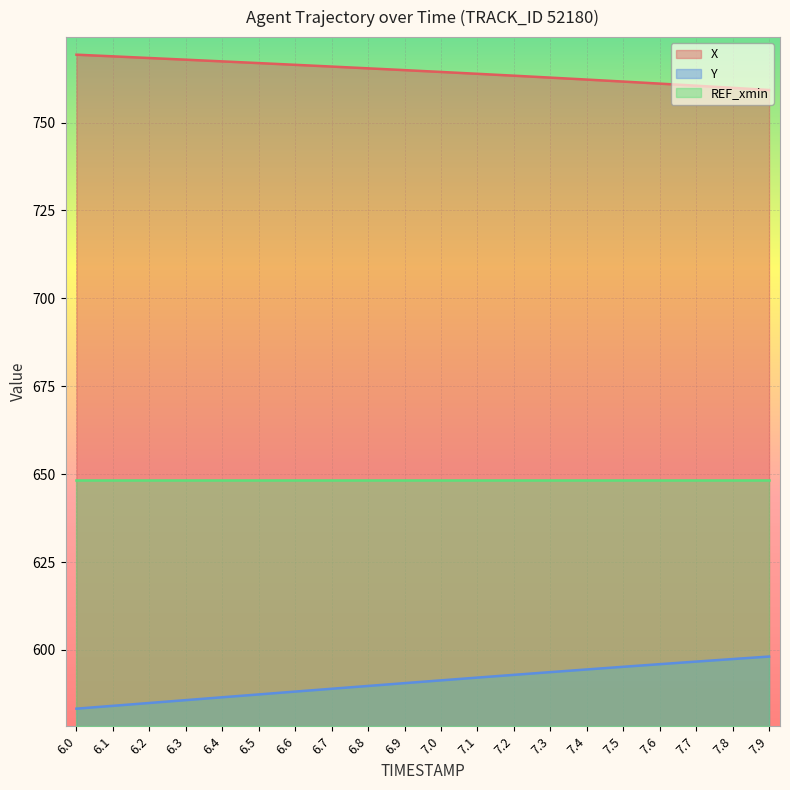

True or false: Y has a value of 248.8 at 6.6.

False